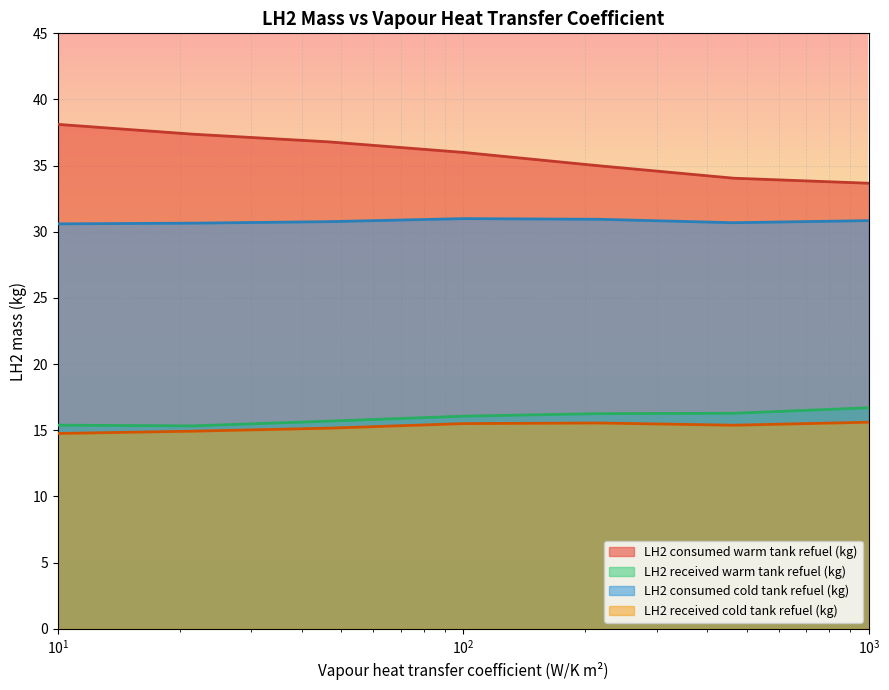

True or false: LH2 consumed cold tank refuel (kg) and LH2 received warm tank refuel (kg) cross at least once.

False